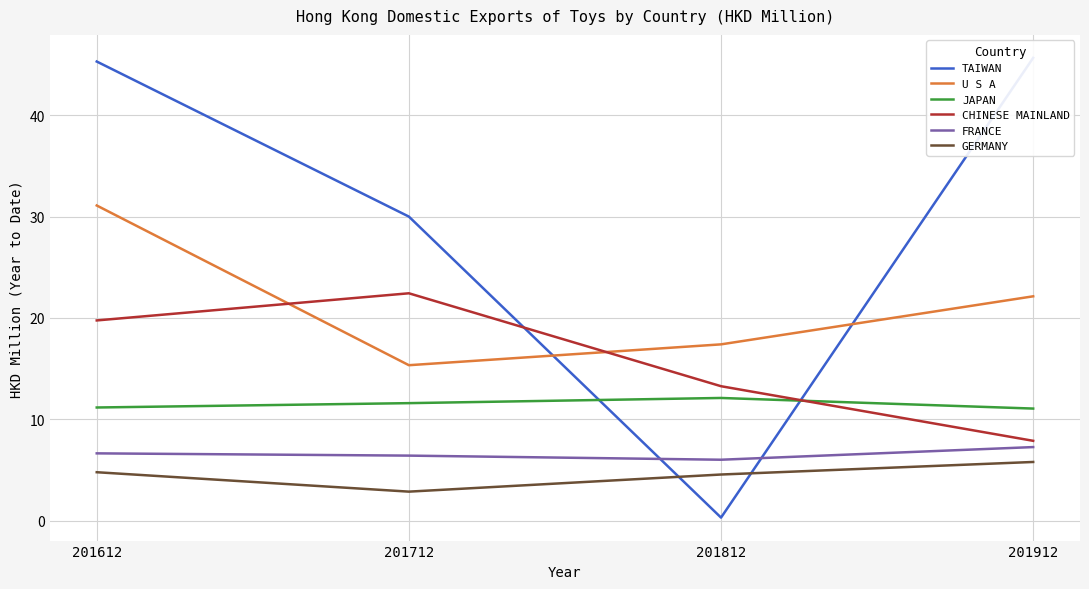

True or false: GERMANY has a value of 5.8 at 201912.

True